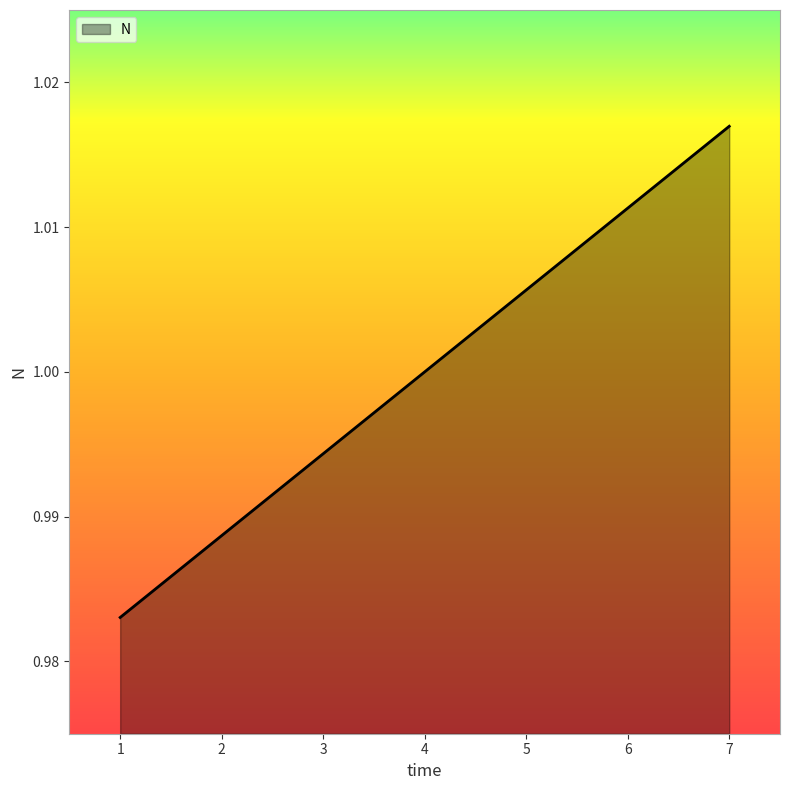

Rank the categories by value from lowest to highest.

1, 2, 3, 4, 5, 6, 7